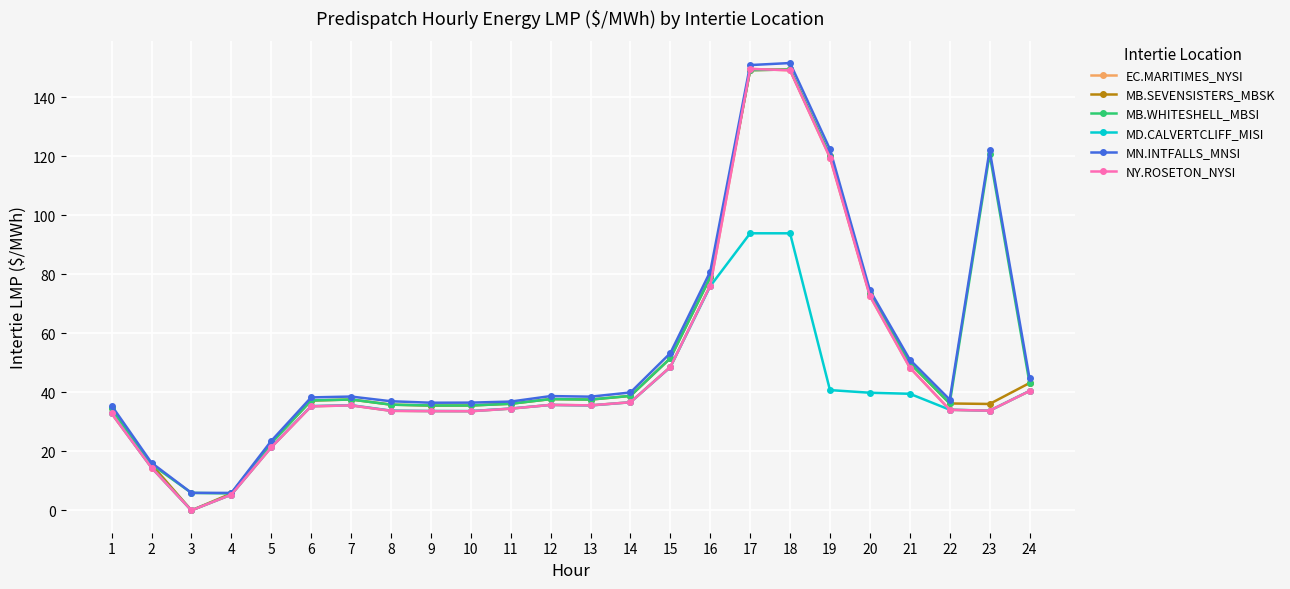

True or false: MD.CALVERTCLIFF_MISI has more than 2 points higher than both neighbors.

True